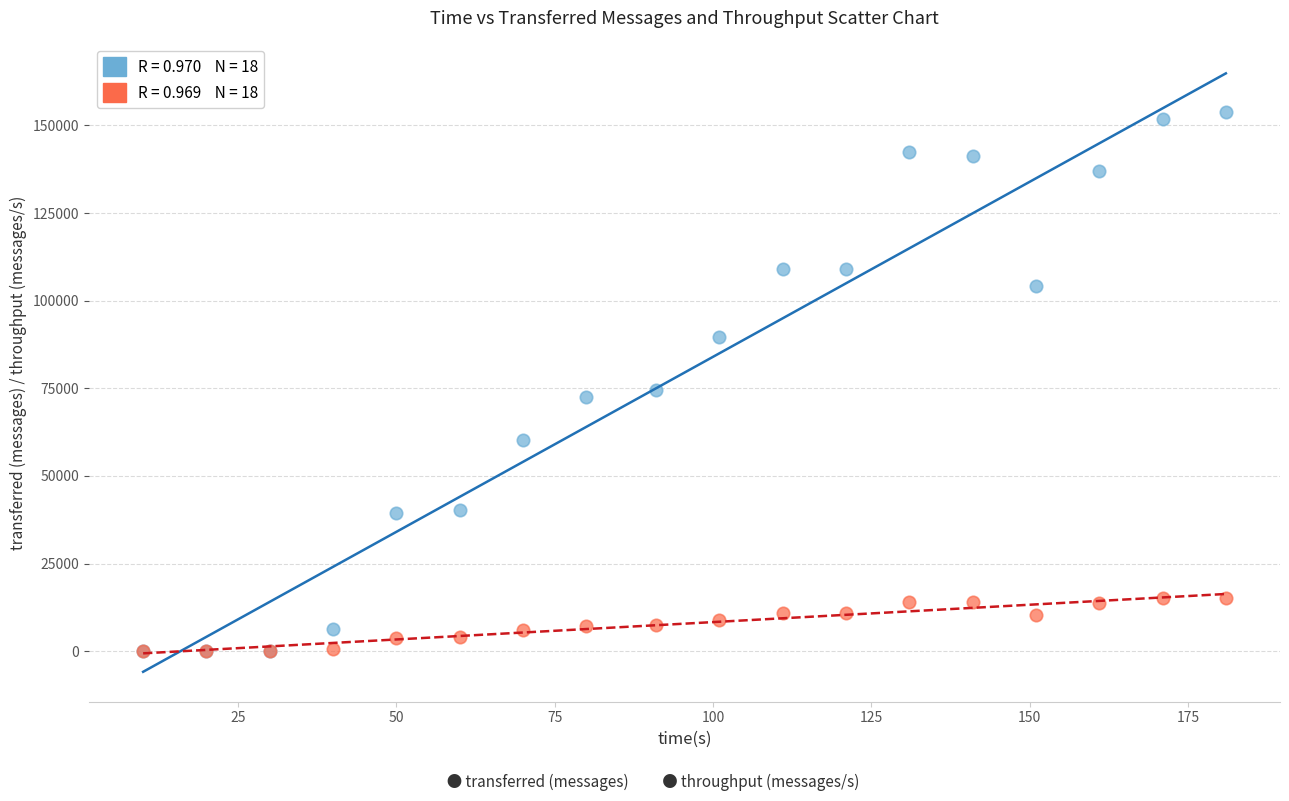

Across all series, what Y value is closest to 76870?

74620